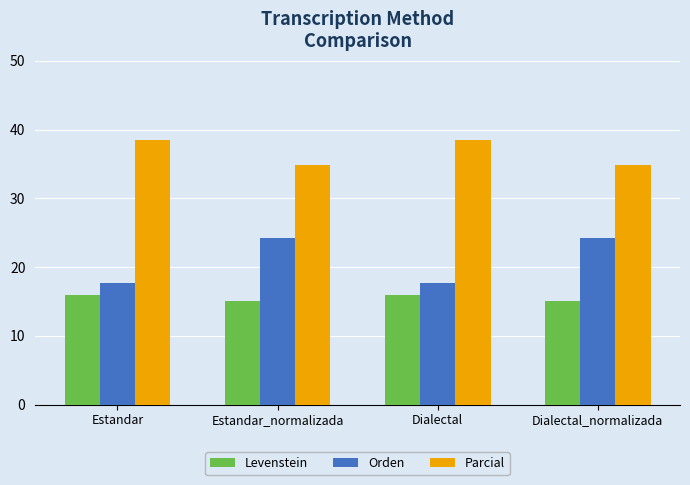

Does the chart contain any negative values?

No